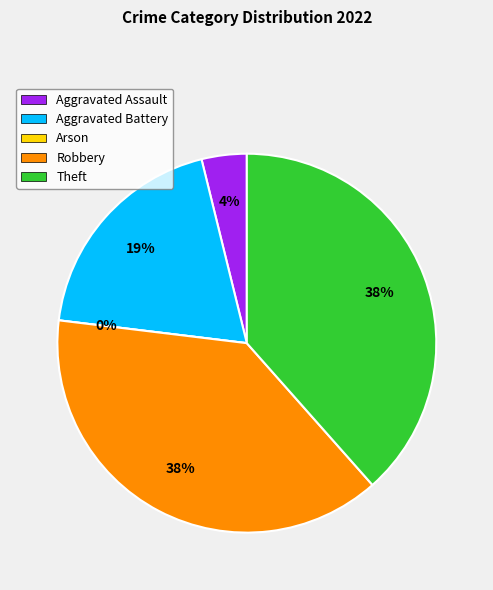

Is the sum of Aggravated Assault and Robbery greater than half?

No